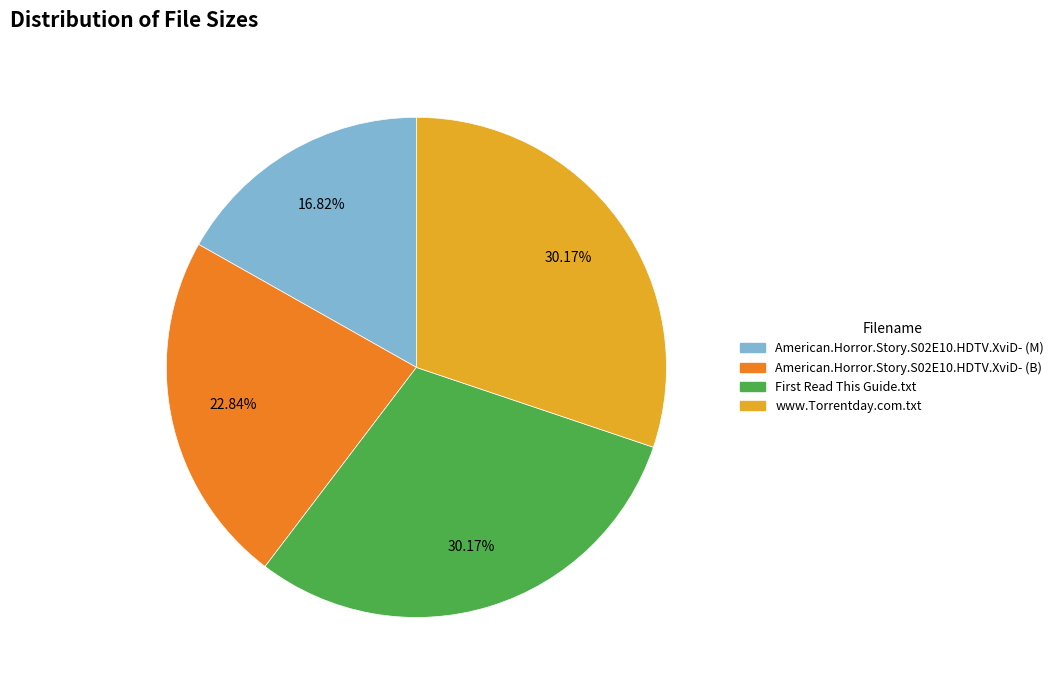

Is it true that American.Horror.Story.S02E10.HDTV.XviD- (B) is 17% of the pie?

False